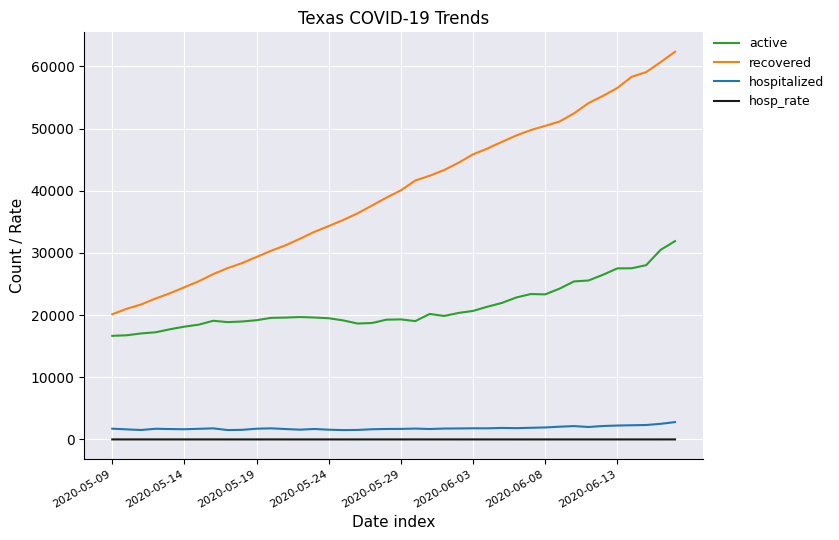

Does the chart display data point markers on the line(s)?

No